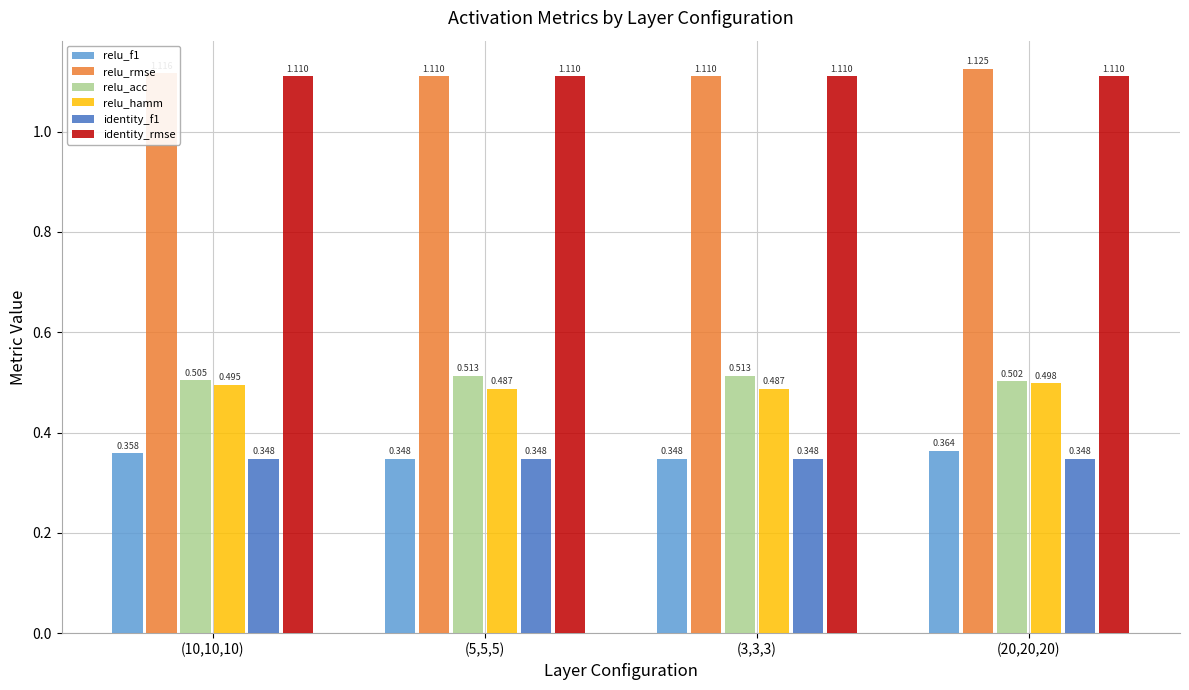

What is the label of the 1st bar from the left?

(10,10,10)